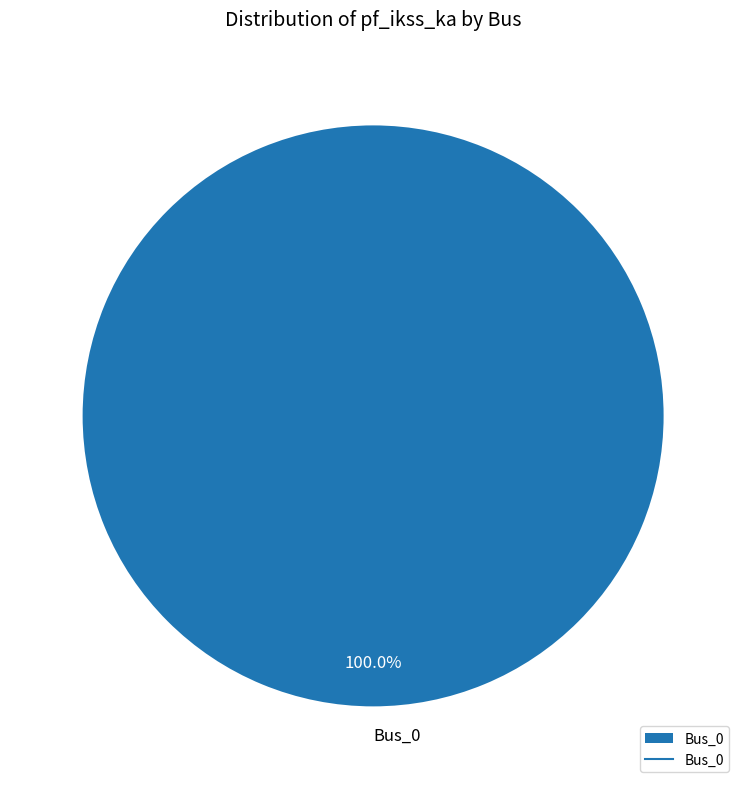

Is there a majority slice in this chart?

Yes